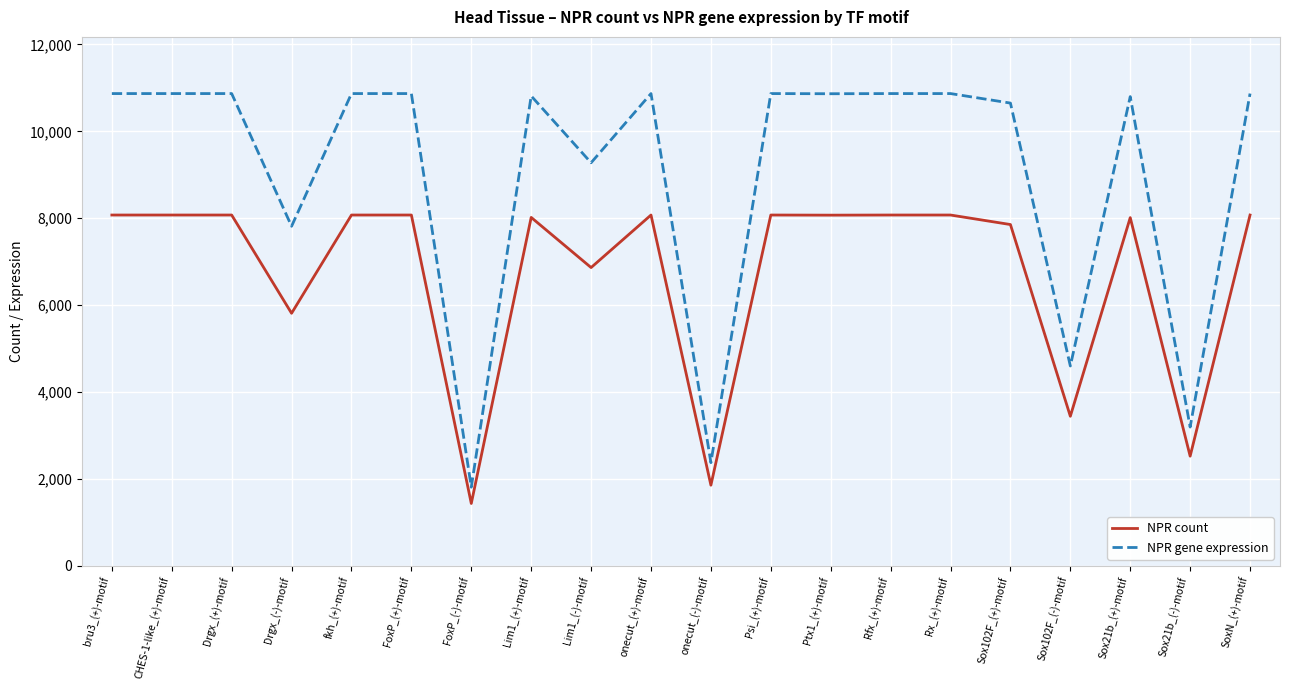

True or false: NPR count has more than 1 points higher than both neighbors.

True